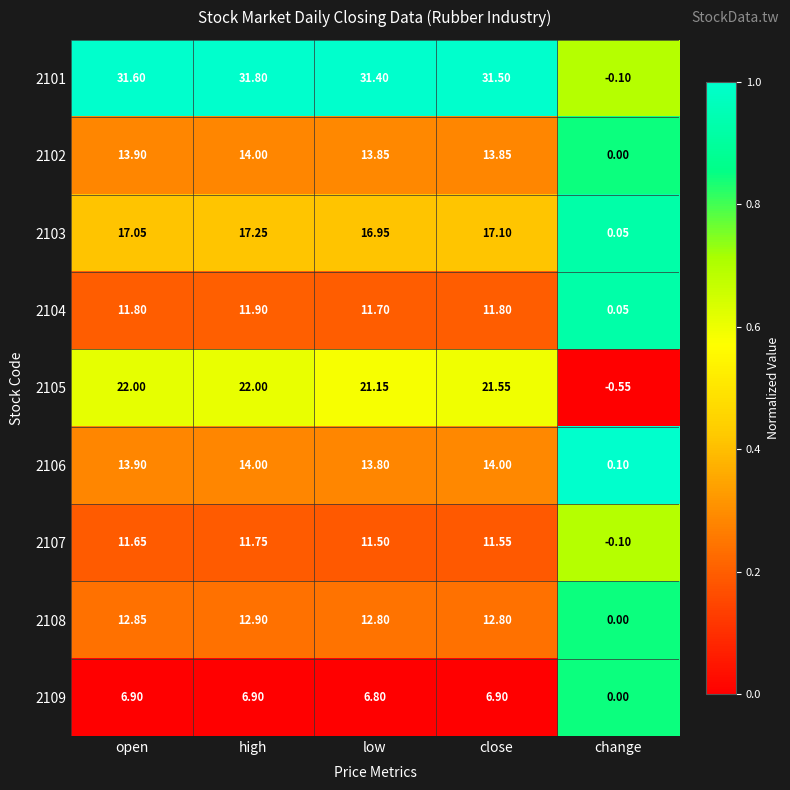

Is the value of 2104 at change greater than the value of 2109 at high?

No